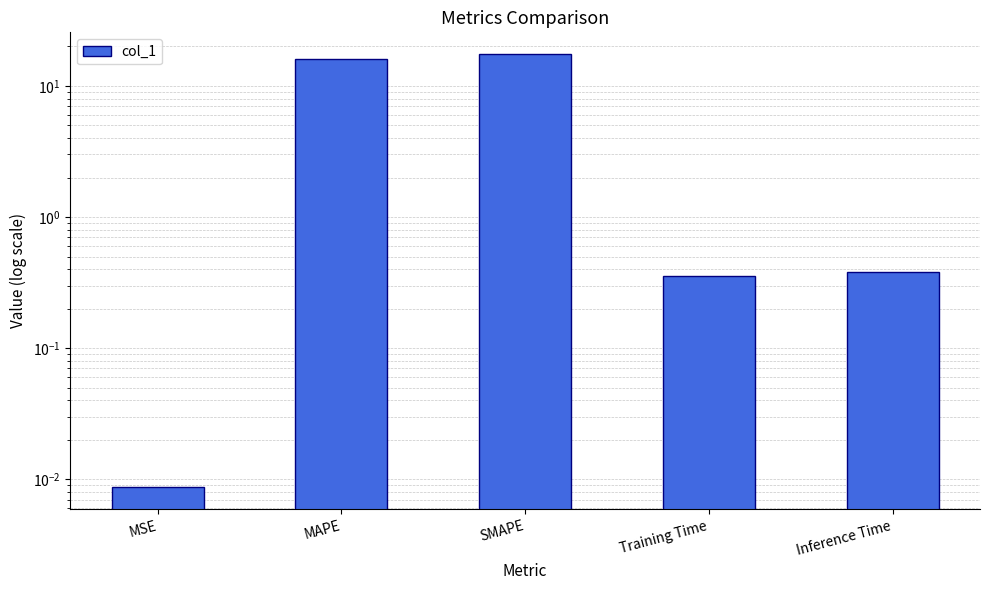

At which category does the chart reach its peak across all series?

SMAPE